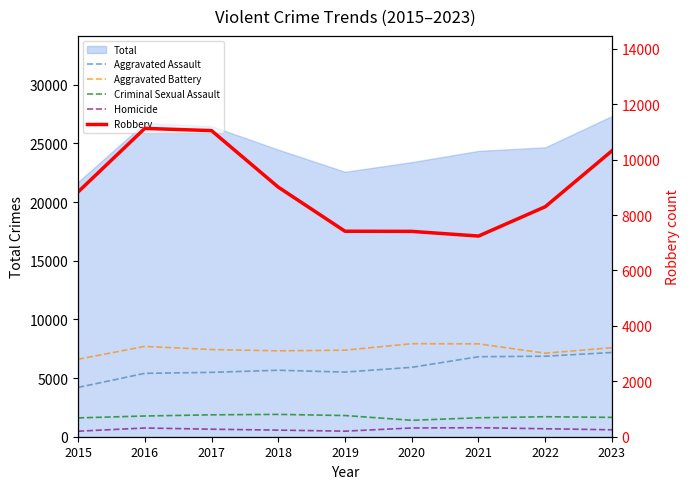

At which label does Homicide reach its peak?

2021